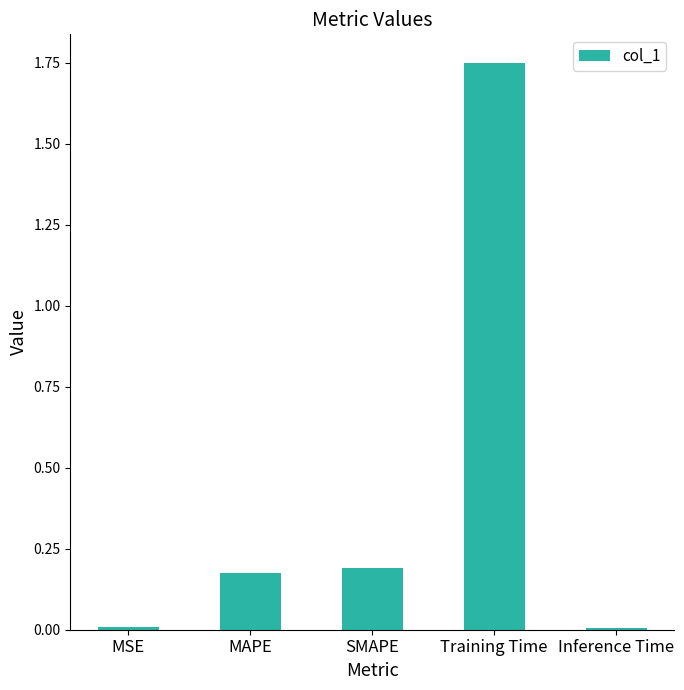

Which category has the highest value across all series?

Training Time